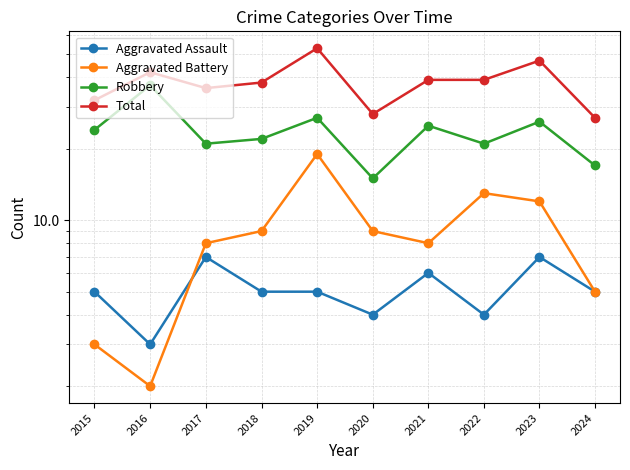

What is the value of the Total point at the 3rd from the left?

36